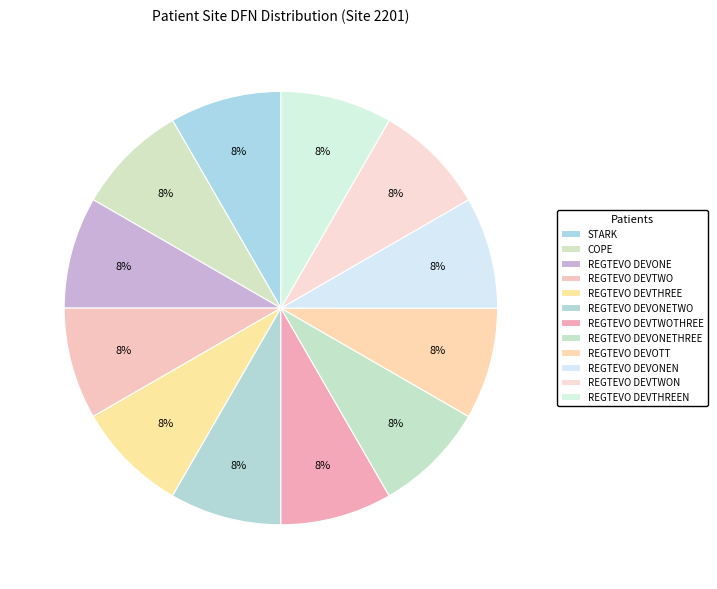

Combined, do REGTEVO DEVTWON and REGTEVO DEVONE account for over 50%?

No